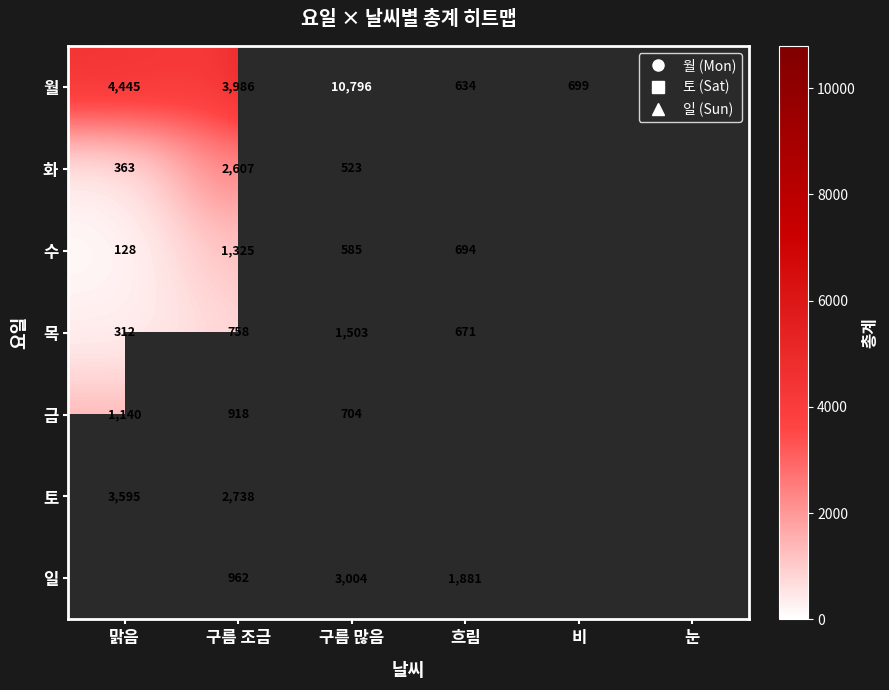

Count the number of data series in this chart.

7